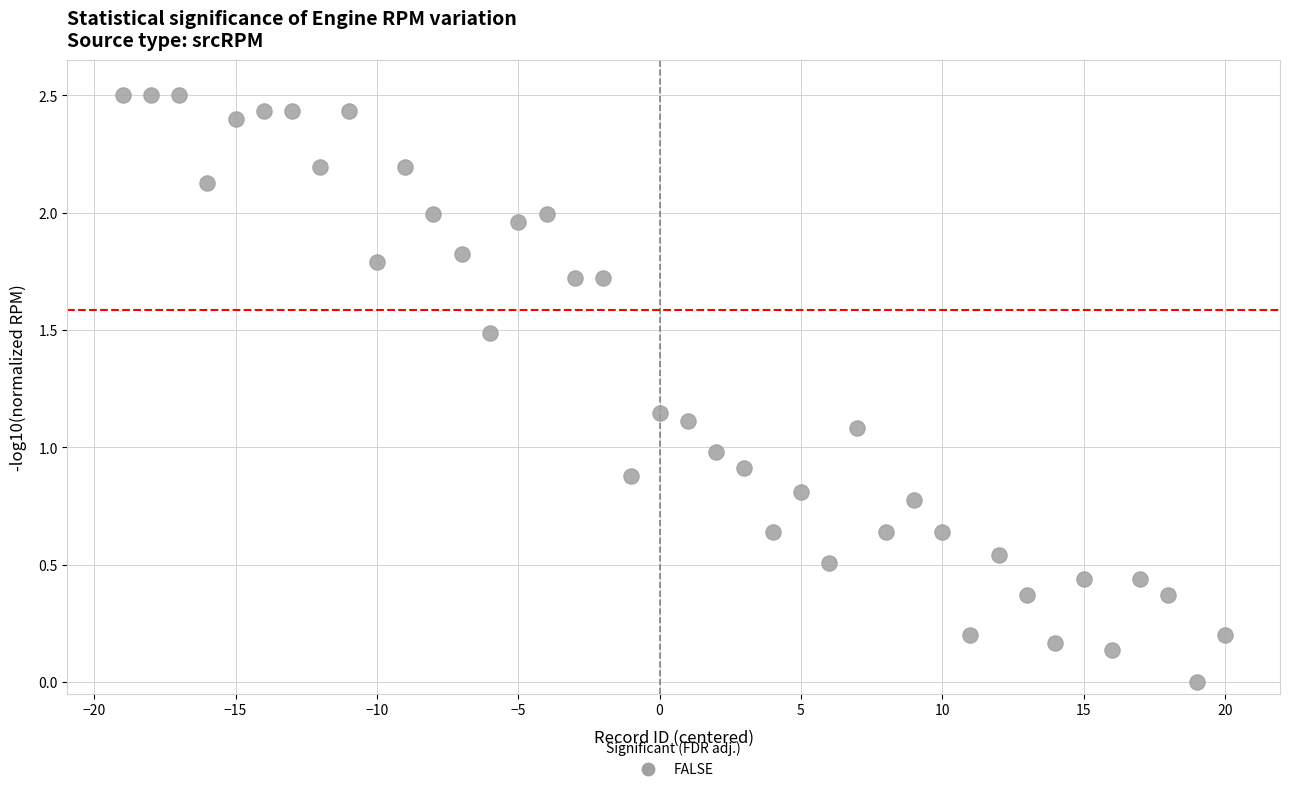

What is the range of Y values (max minus min)?

2.5